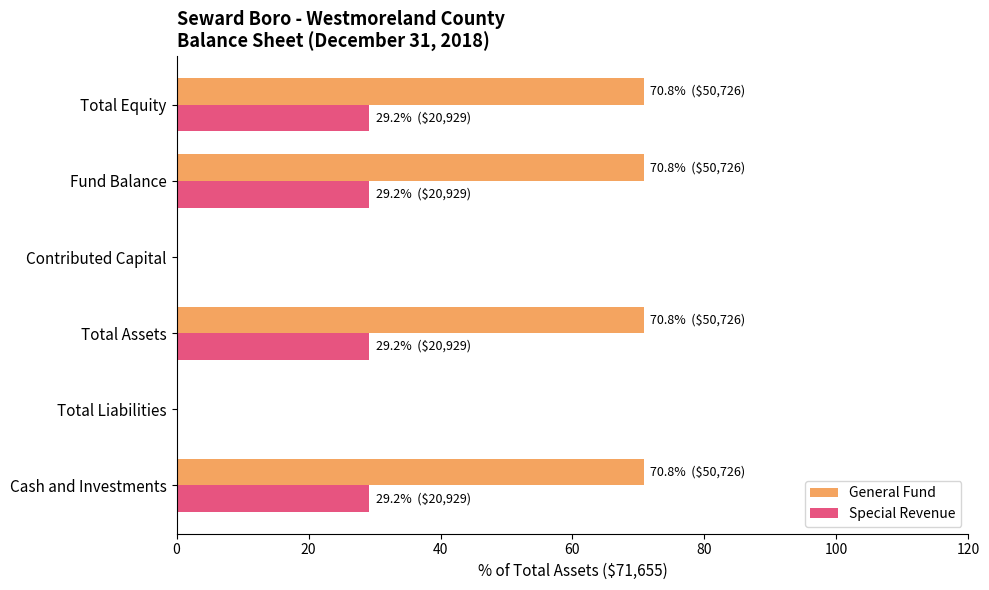

Which series changed the most between Contributed Capital and Fund Balance?

General Fund